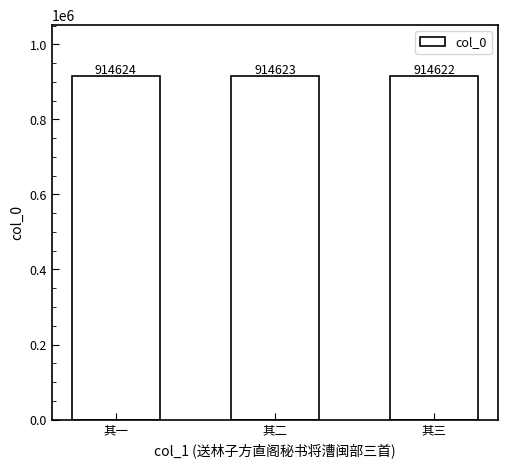

What is the minimum value shown in the chart?

914622